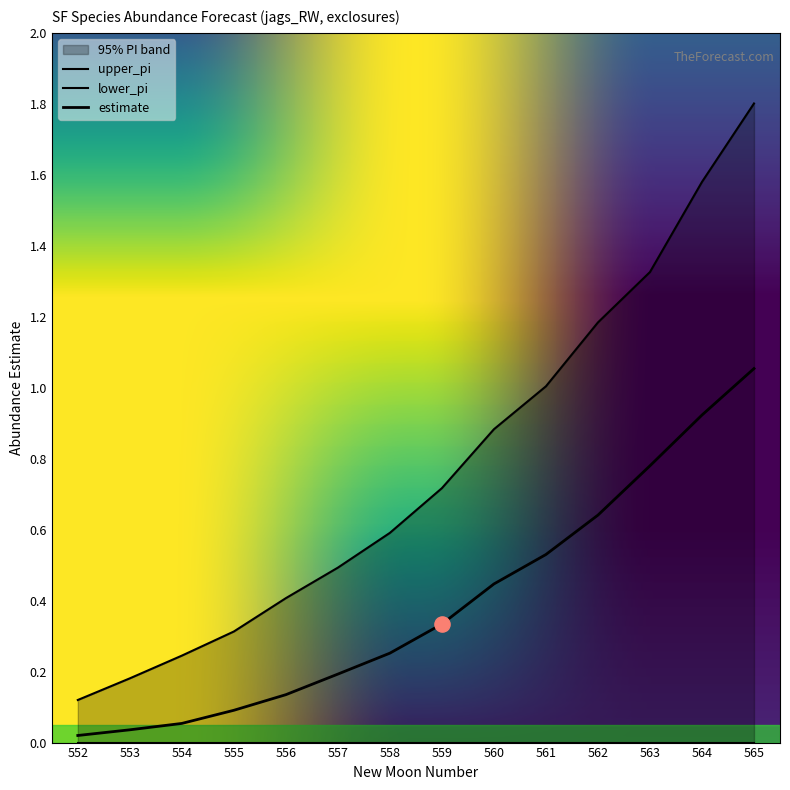

What is the total value across all series at 553?

0.2